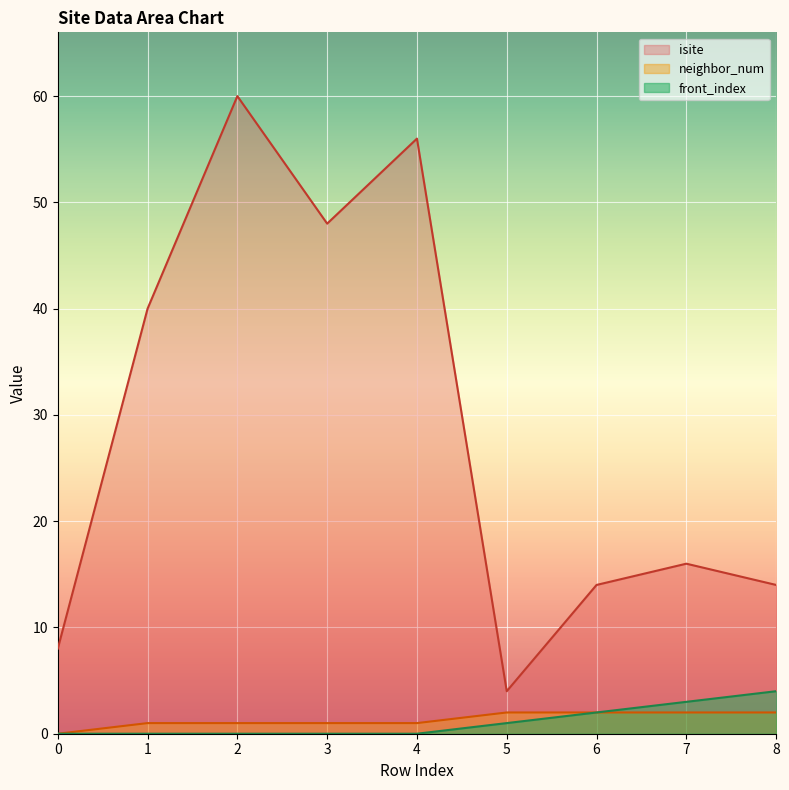

Rank the series by their maximum value, from highest to lowest.

isite, front_index, neighbor_num